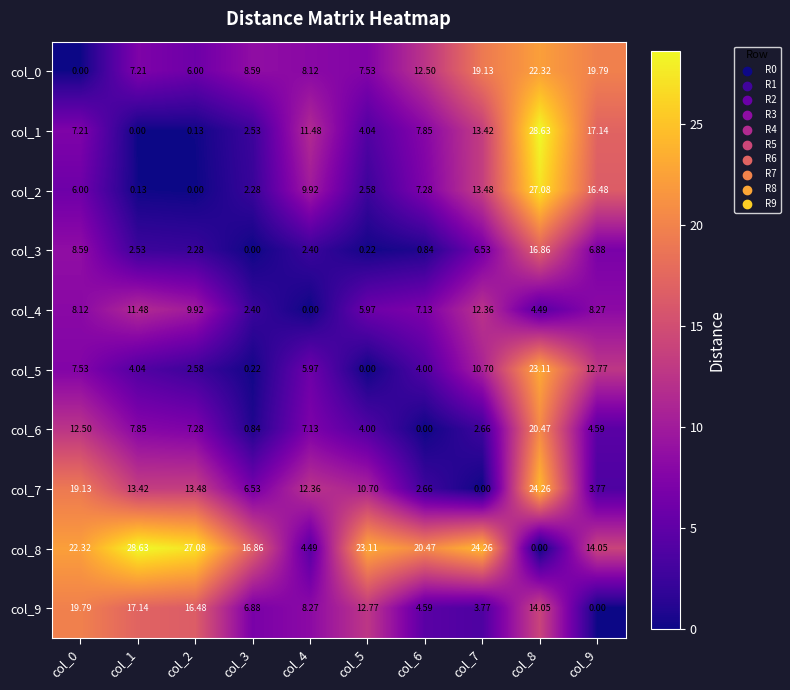

How many values in col_8 are above zero?

9